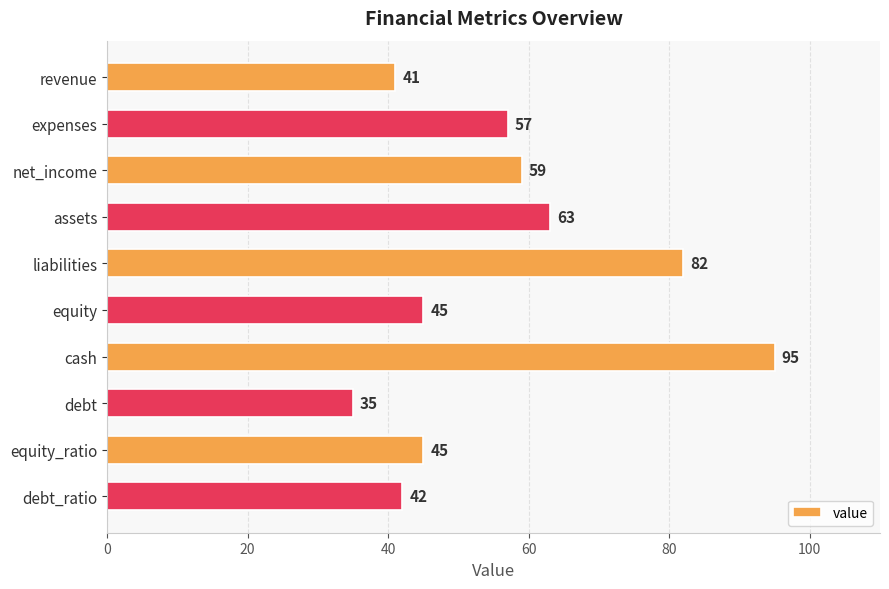

The chart shows a value of 95 at cash. True or false?

True